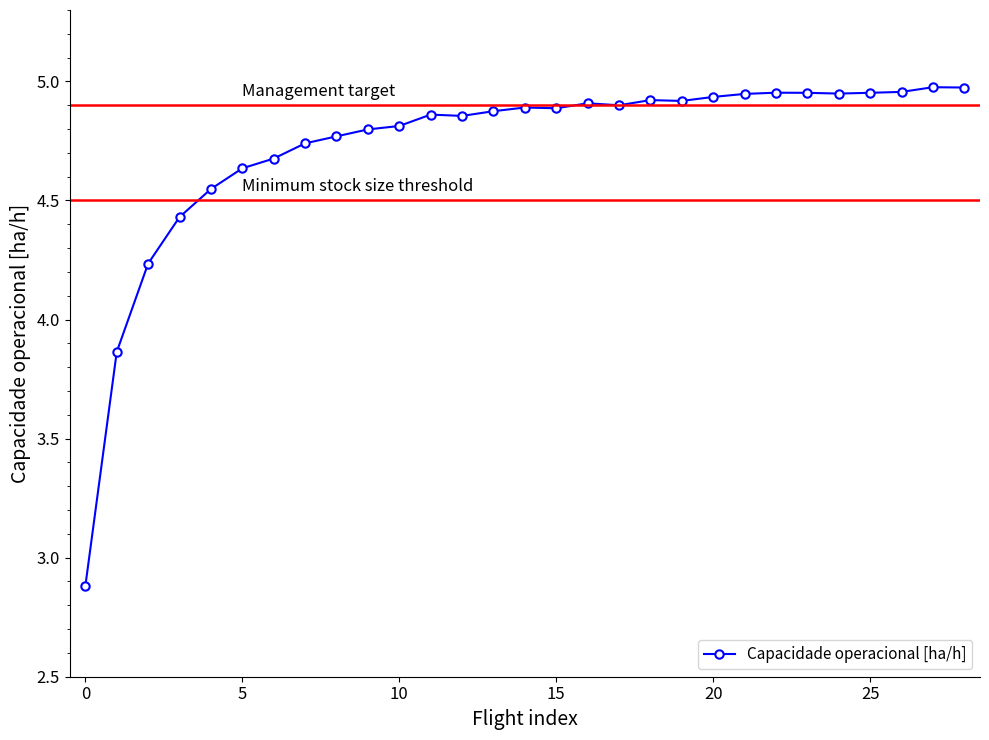

What is the difference between the second highest and second lowest values?

1.1